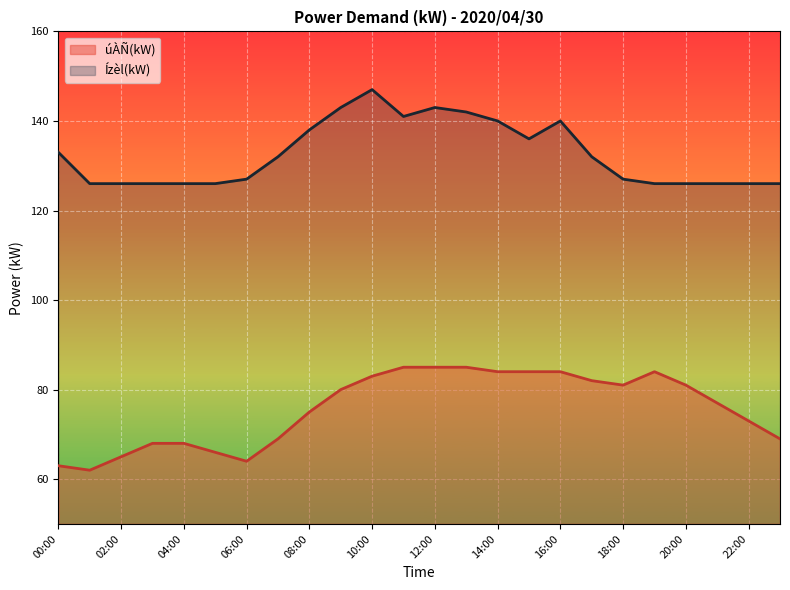

What position from the right is 13:00?

11